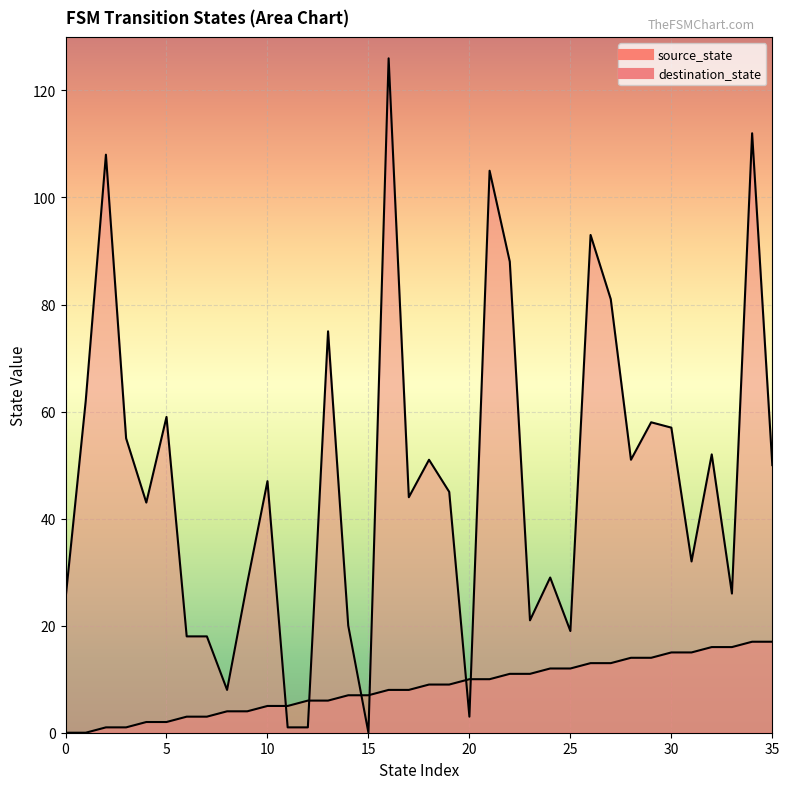

Rank the series at 3 from lowest to highest value.

source_state, destination_state